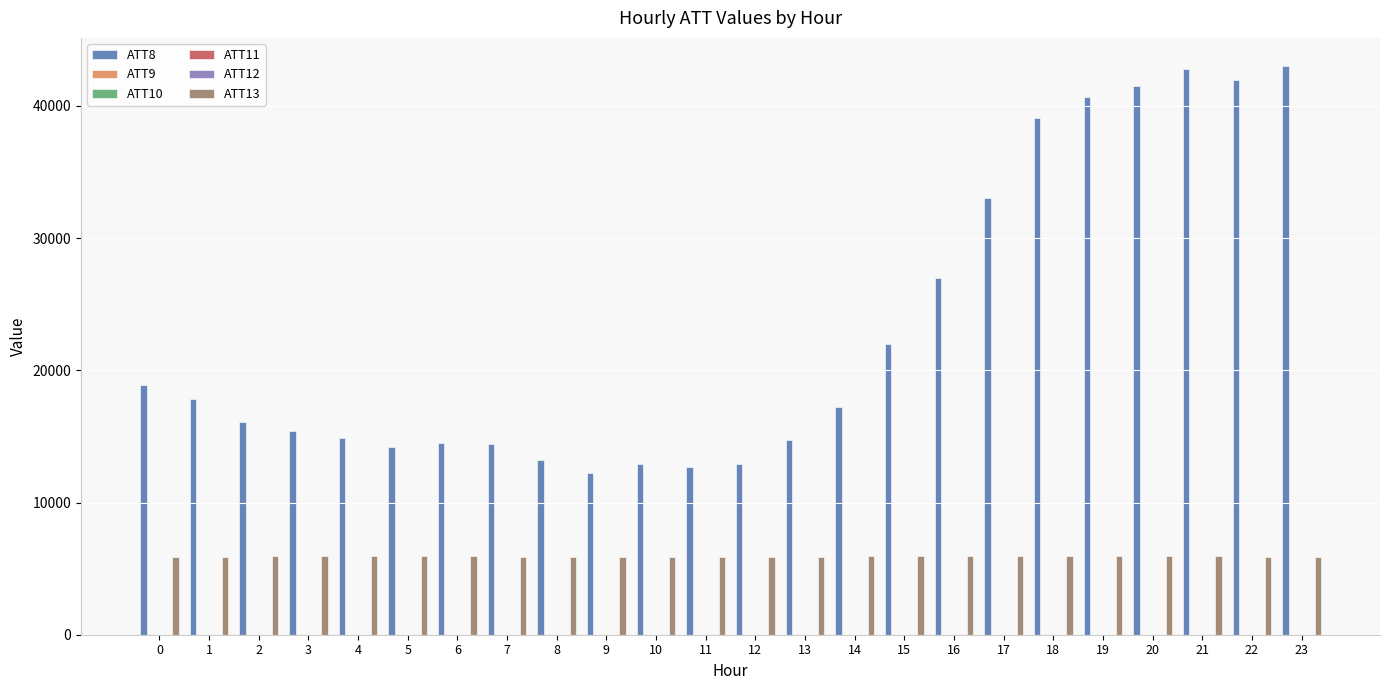

Which series has the largest total across all categories?

ATT8